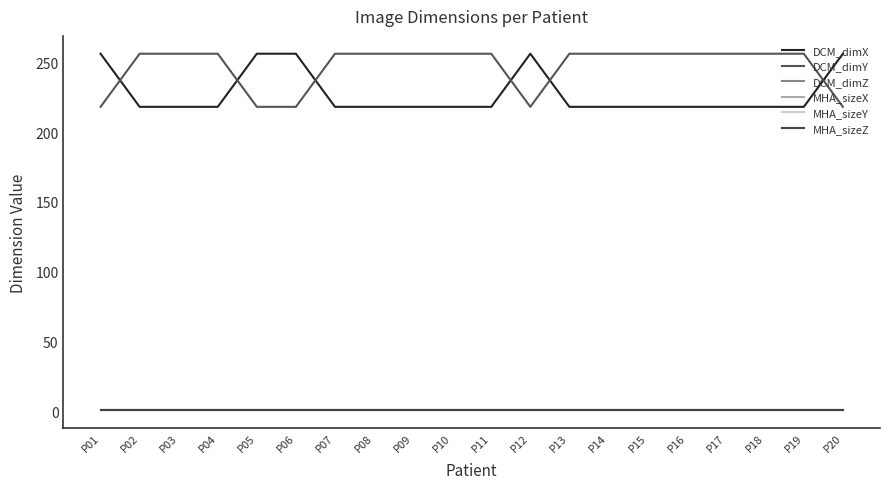

The value of MHA_sizeX at P06 is 1.4. True or false?

True